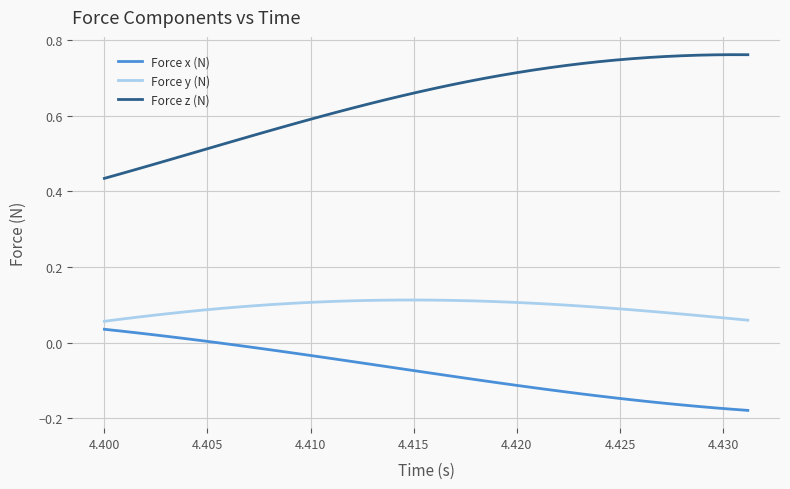

At how many categories does at least one series exceed 0?

40